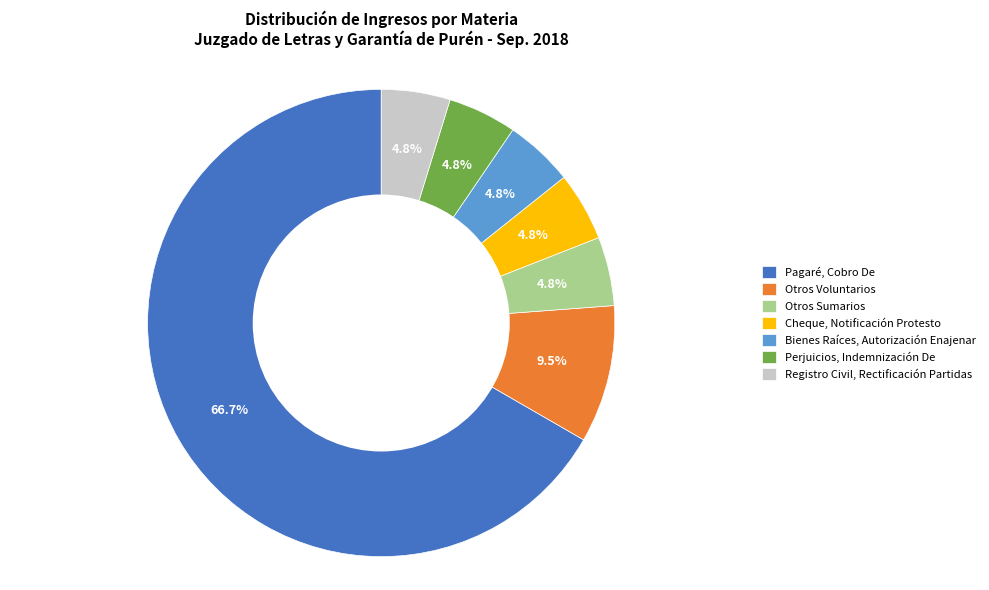

Which slice is the largest?

Pagaré, Cobro De